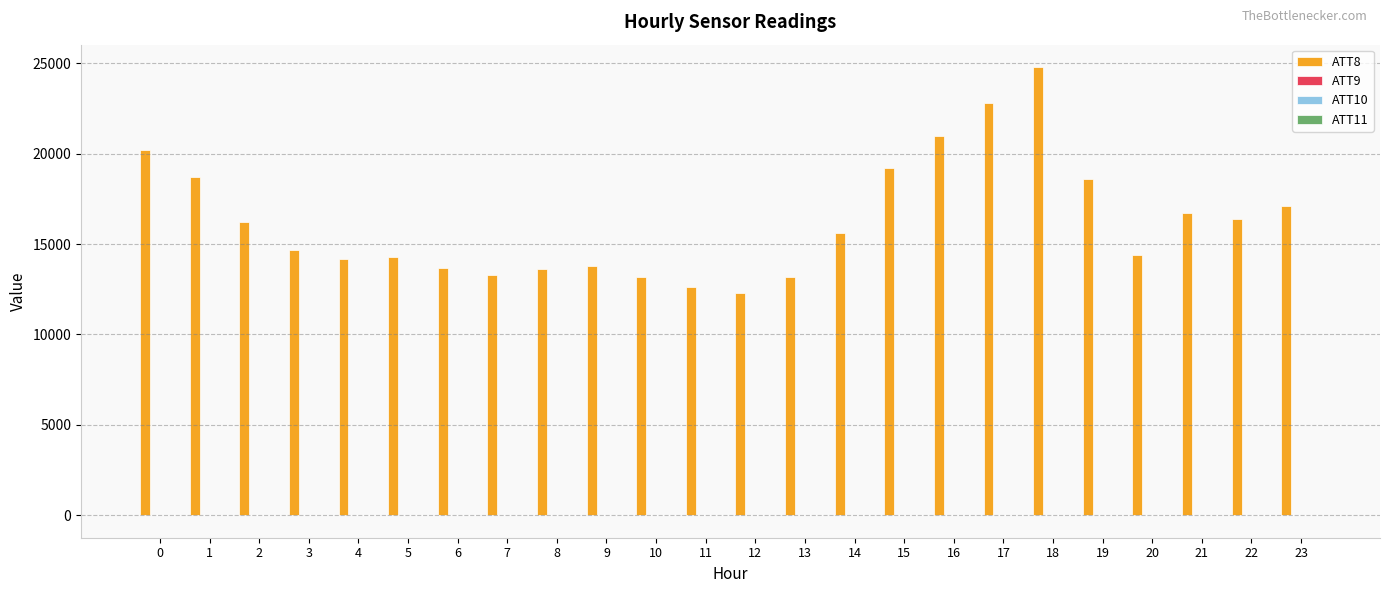

Which series has the largest total across all categories?

ATT8